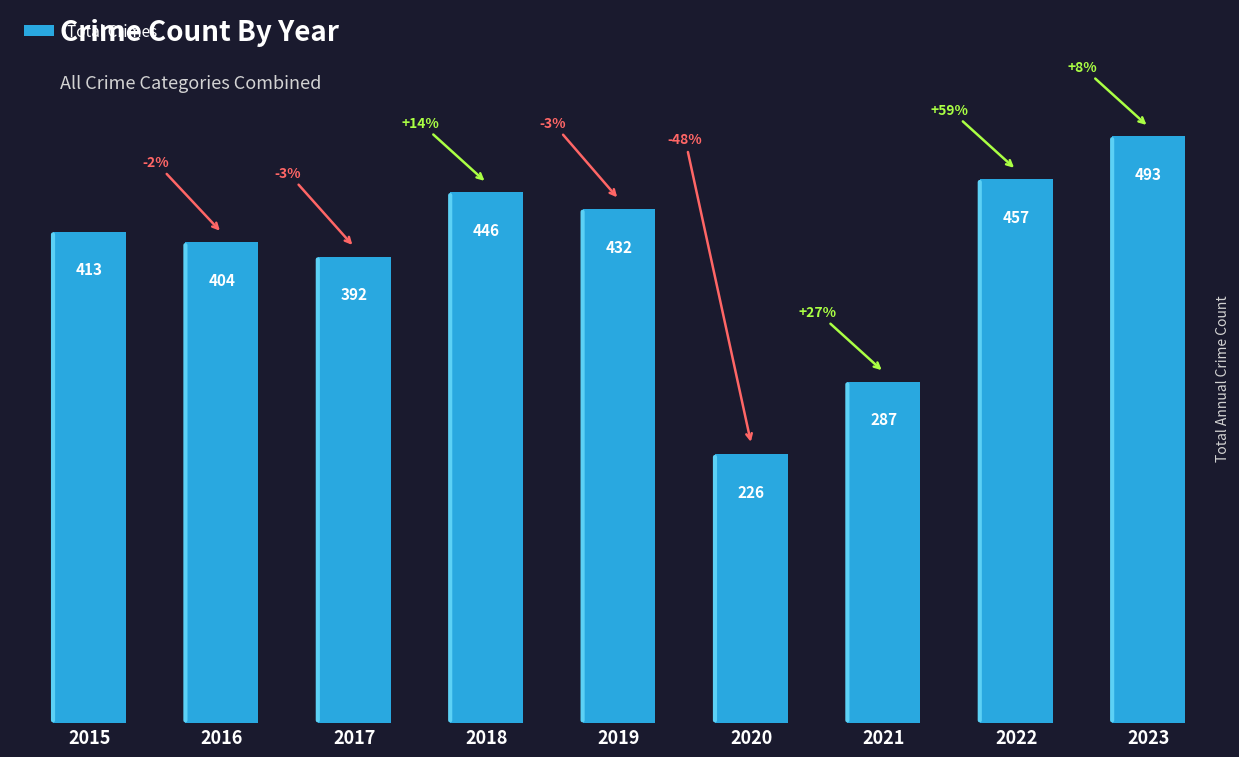

What is the smallest value displayed?

226